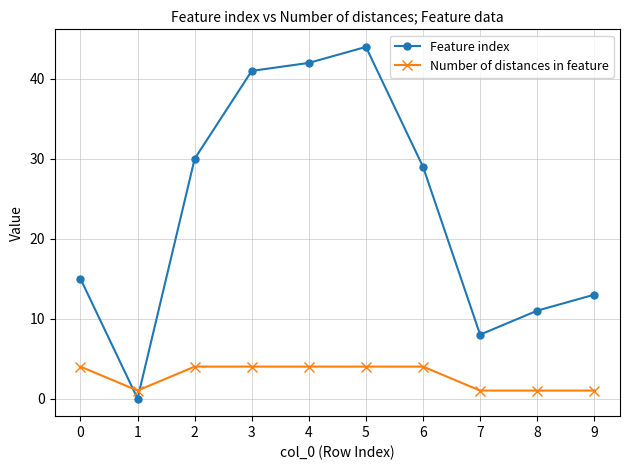

Read the Number of distances in feature value at 8.

1